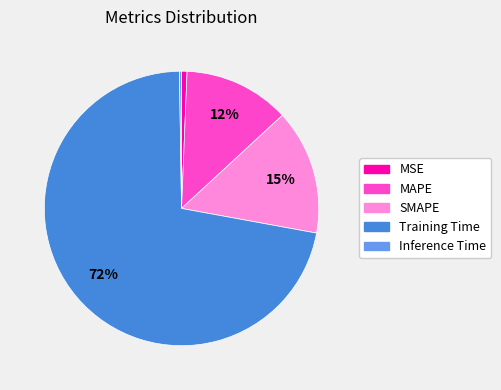

Is there any slice that represents more than half of the pie?

Yes